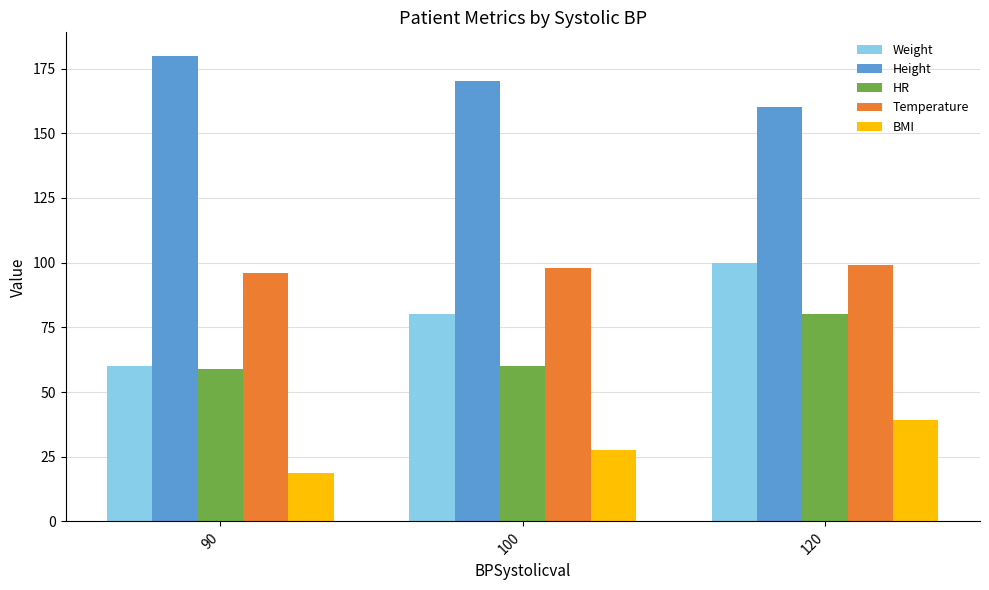

What is the average value of the BMI series?

28.4